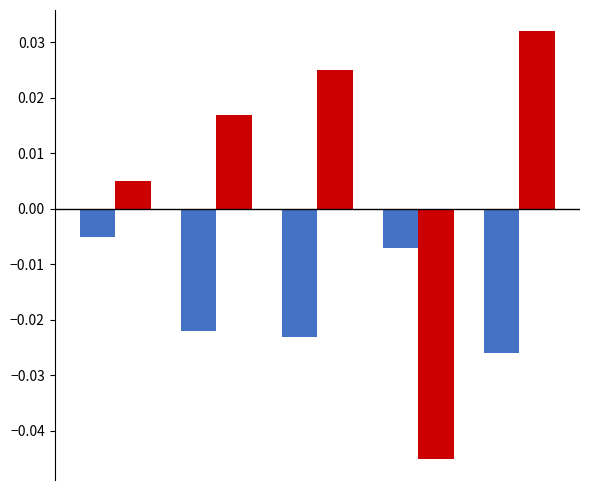

Count the number of categories in the chart.

5